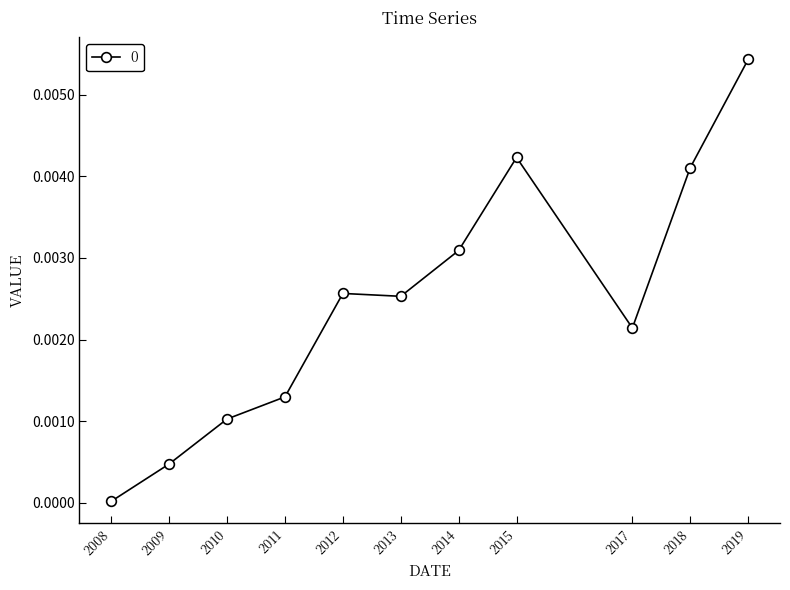

True or false: there are more than 0 points higher than both neighbors.

True